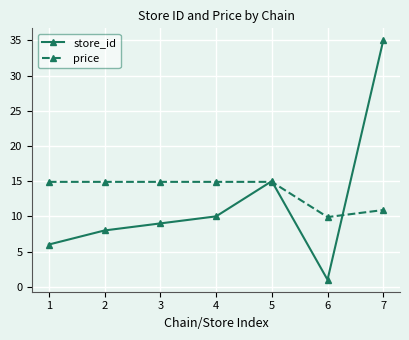

How many values in the price series exceed 14?

5